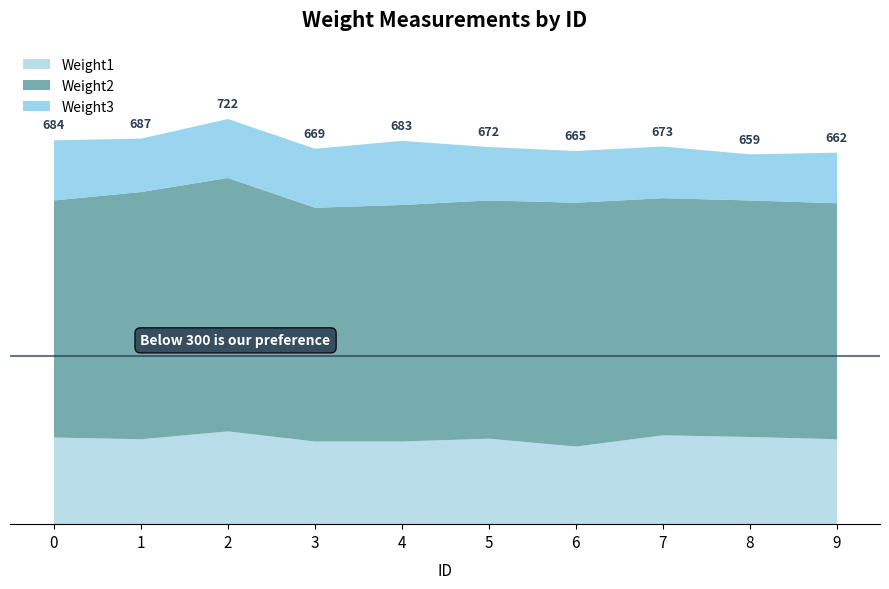

How many lines are shown in the chart?

3